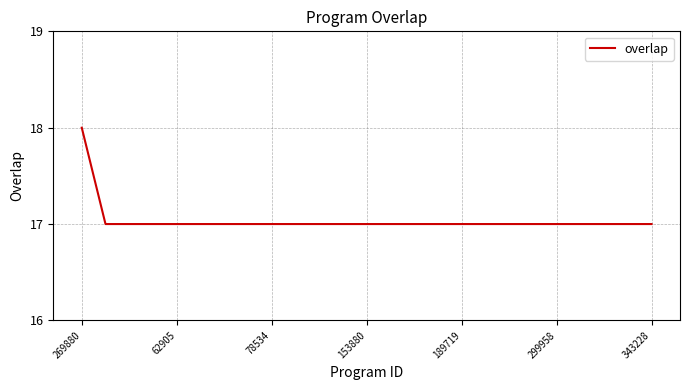

What is the smallest value displayed?

17